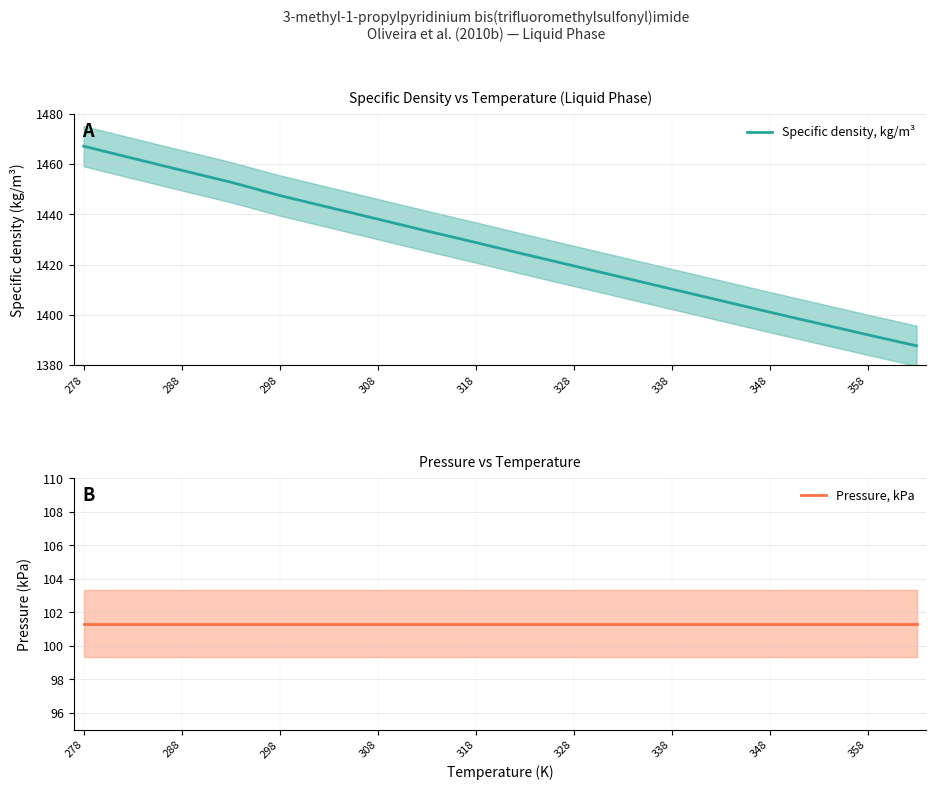

Between 298 and 308, which series saw the biggest shift?

Specific density, kg/m³